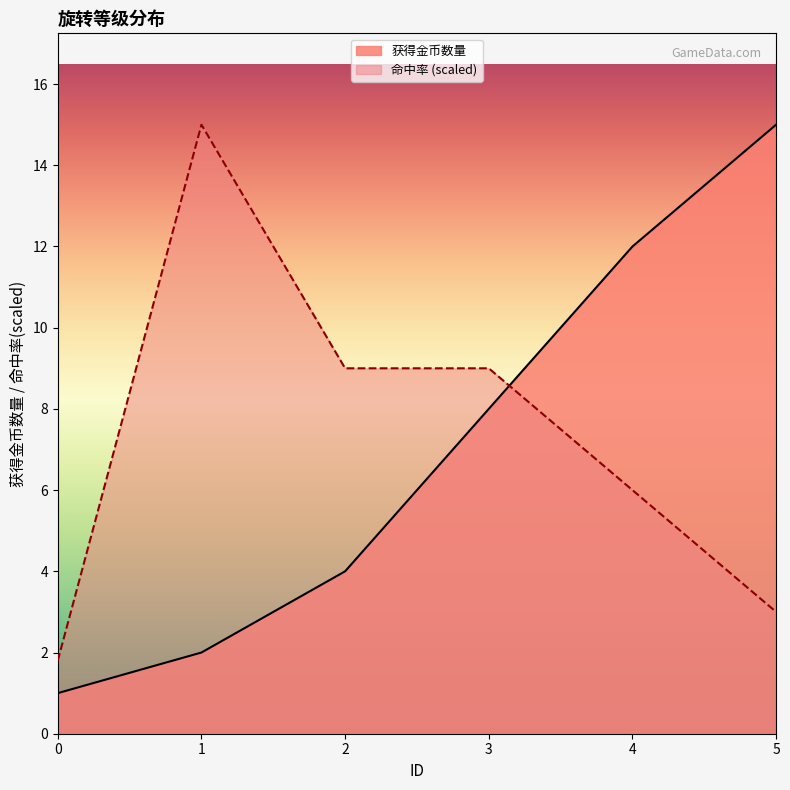

Which series has the largest range (max minus min)?

获得金币数量